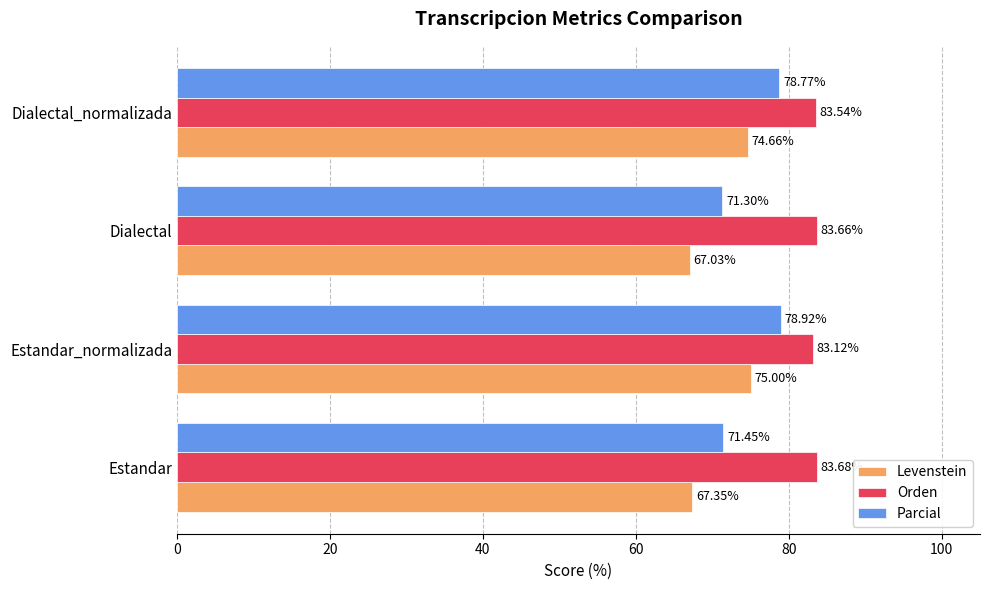

Which series has the largest total across all categories?

Orden